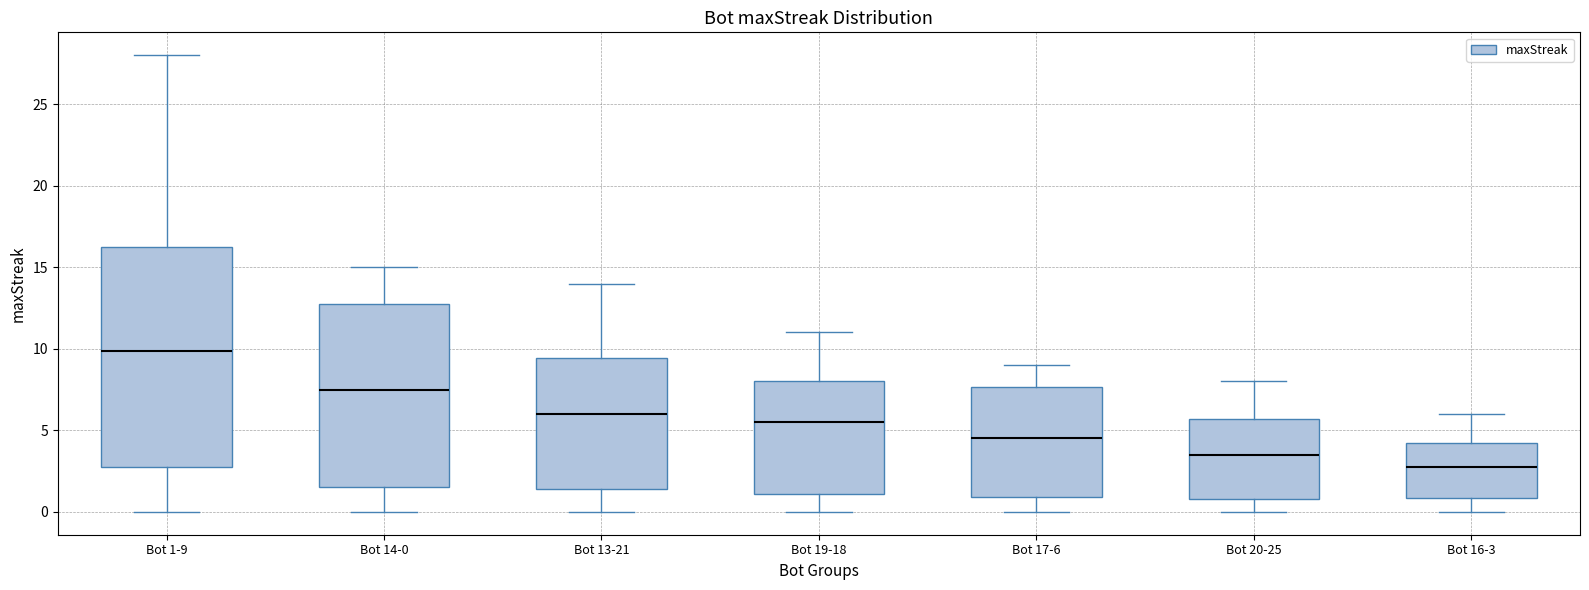

Comparing the boxes themselves (not the whiskers), which one is the tallest?

Bot 1-9